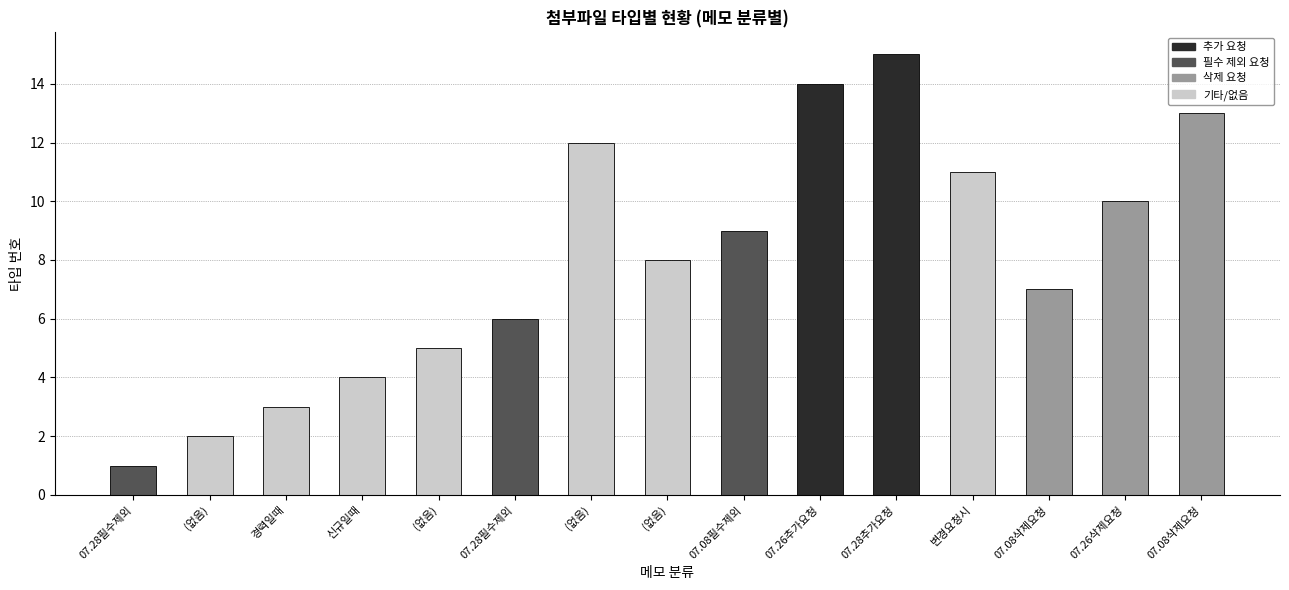

True or false: the data shows 22 at 07.08삭제요청.

False